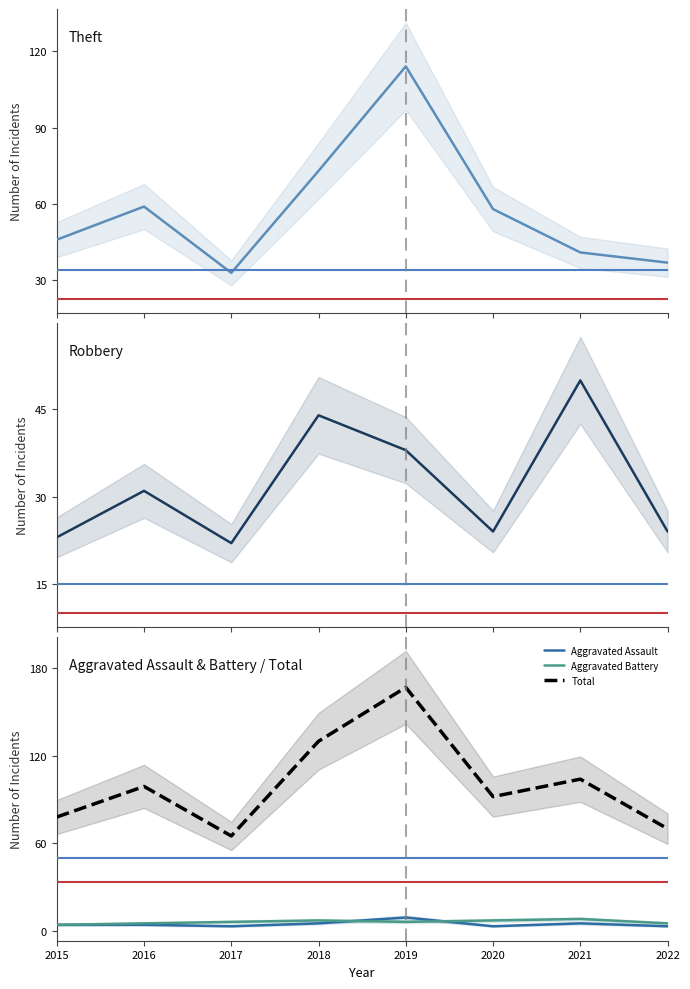

Which has a higher value, 2019 or 2017?

2019